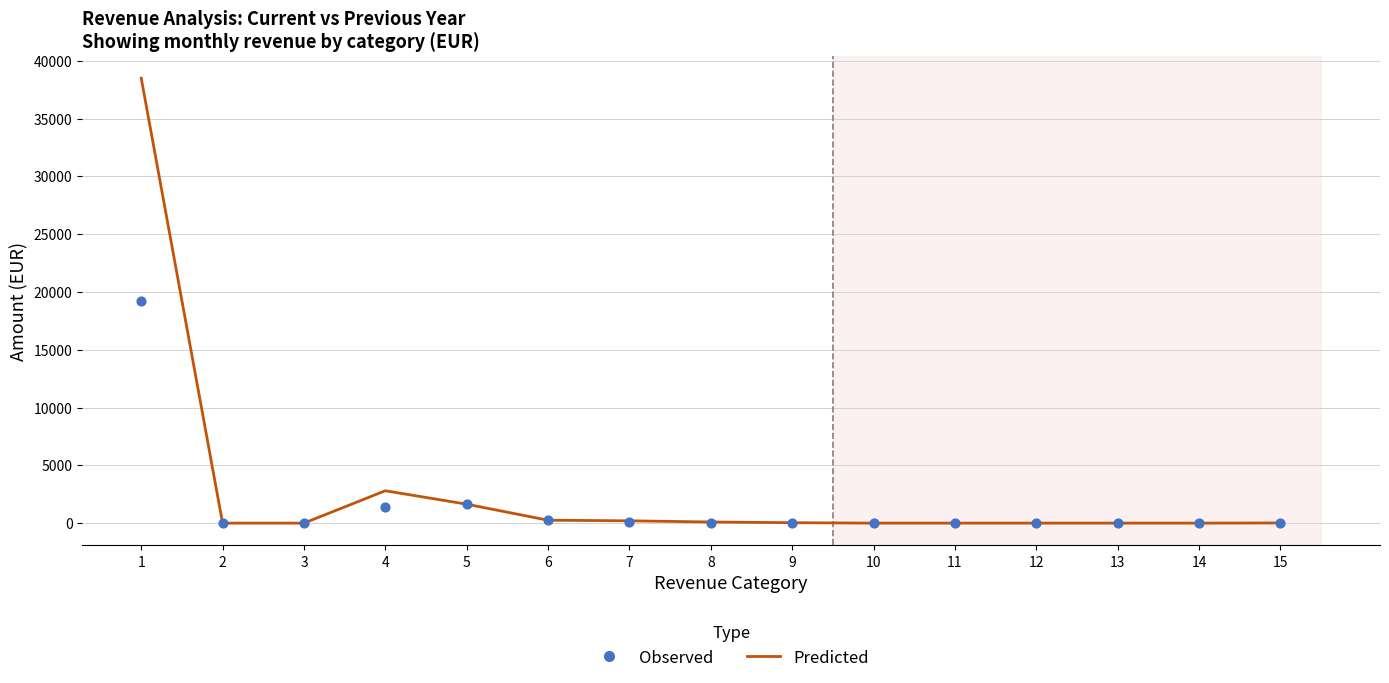

Which series contains the highest Y value?

Predicted